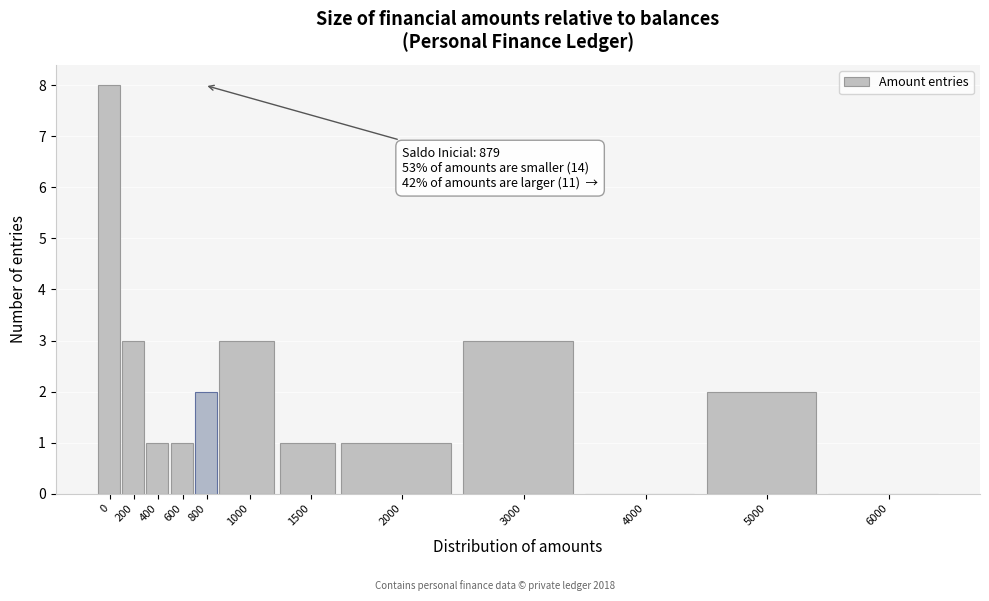

Reading left to right, extract all data points from this chart.

0=8	200=3	400=1	600=1	800=2	1000=3	1500=1	2000=1	3000=3	4000=0	5000=2	6000=0